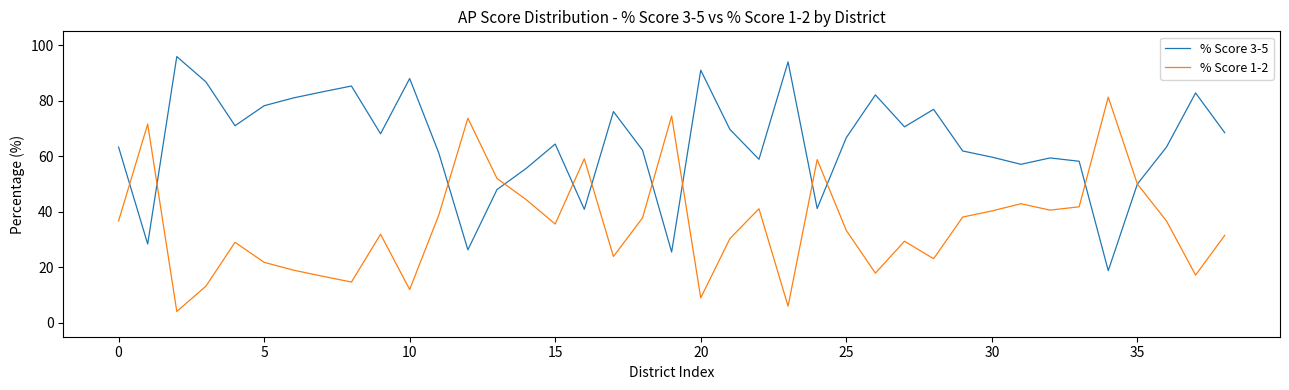

What is the greatest value displayed?

95.9